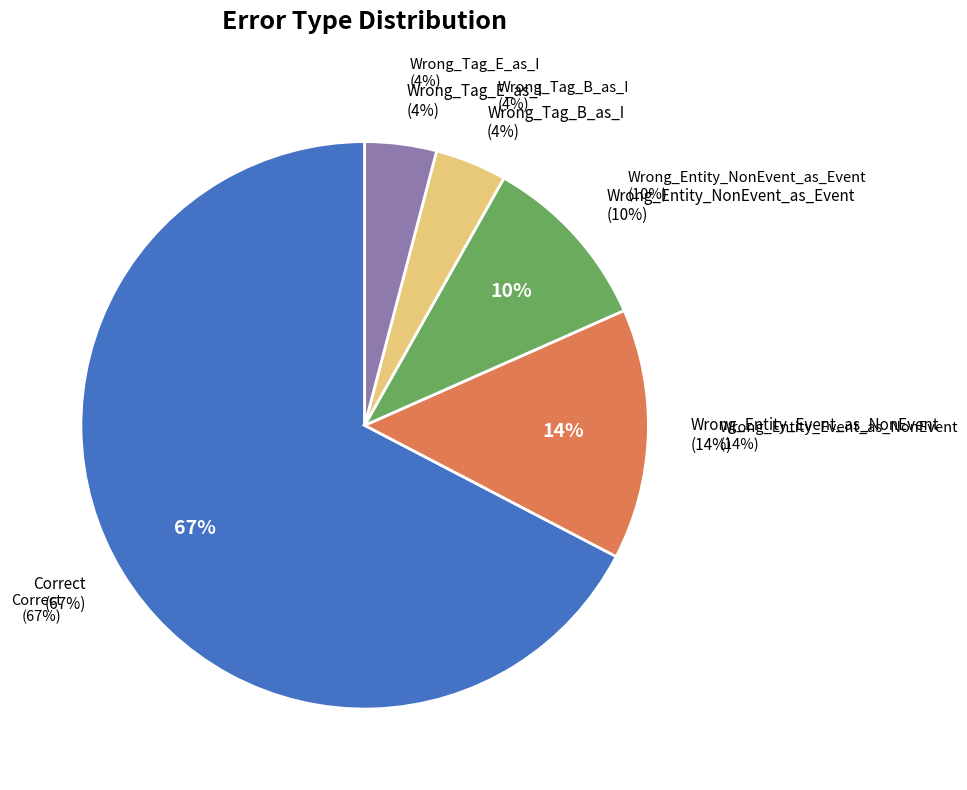

What percentage do Wrong_Entity_NonEvent_as_Event and Wrong_Entity_Event_as_NonEvent together represent?

24.5%